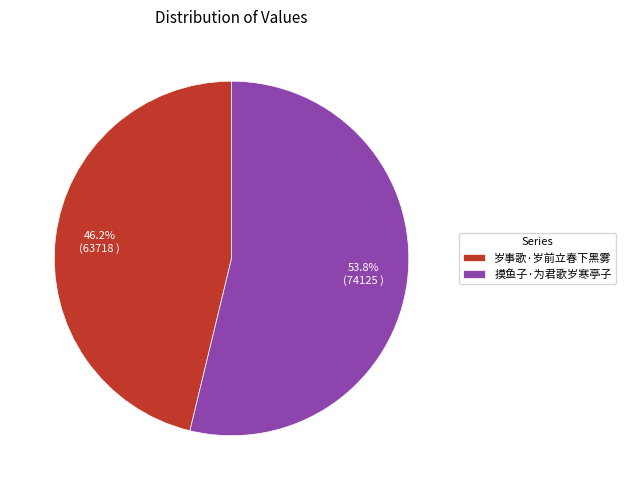

Between 摸鱼子·为君歌岁寒亭子 and 岁事歌·岁前立春下黑雾, which is larger?

摸鱼子·为君歌岁寒亭子